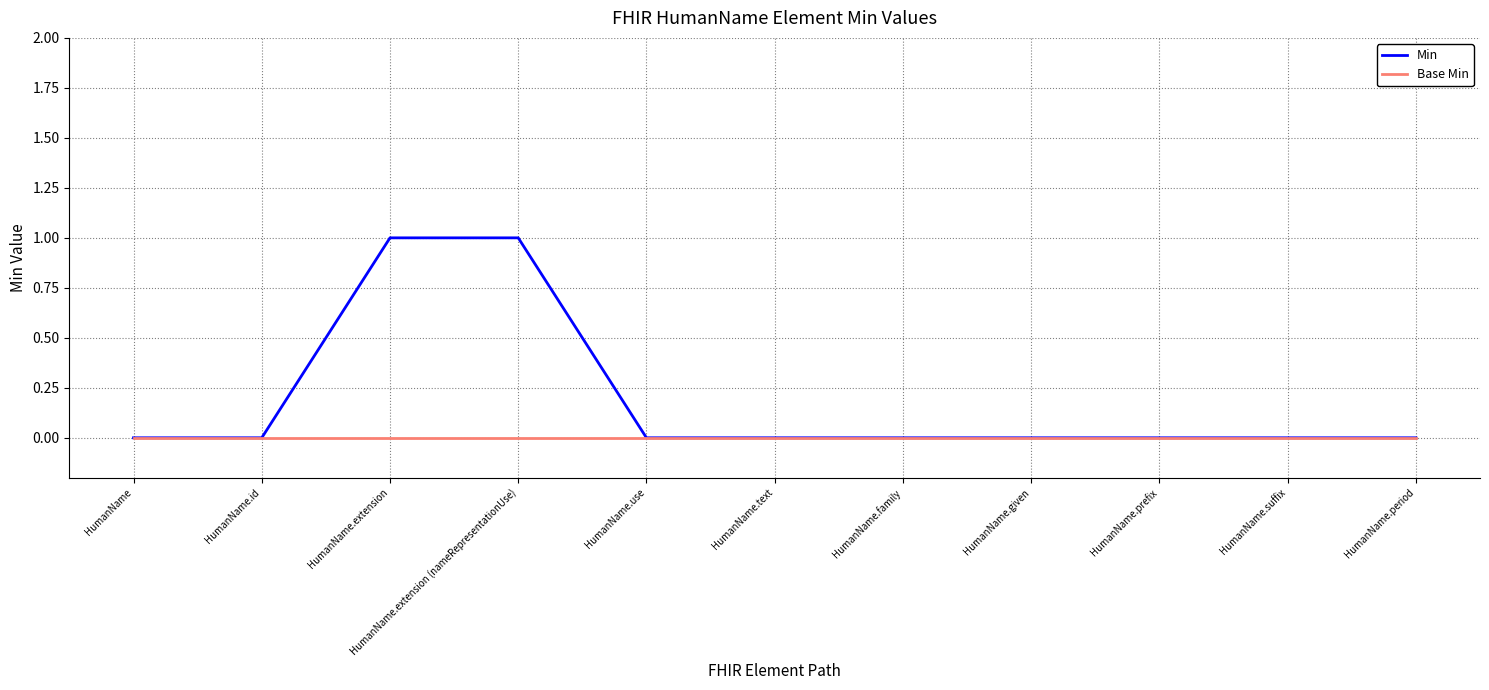

Which series has the largest total across all categories?

Min